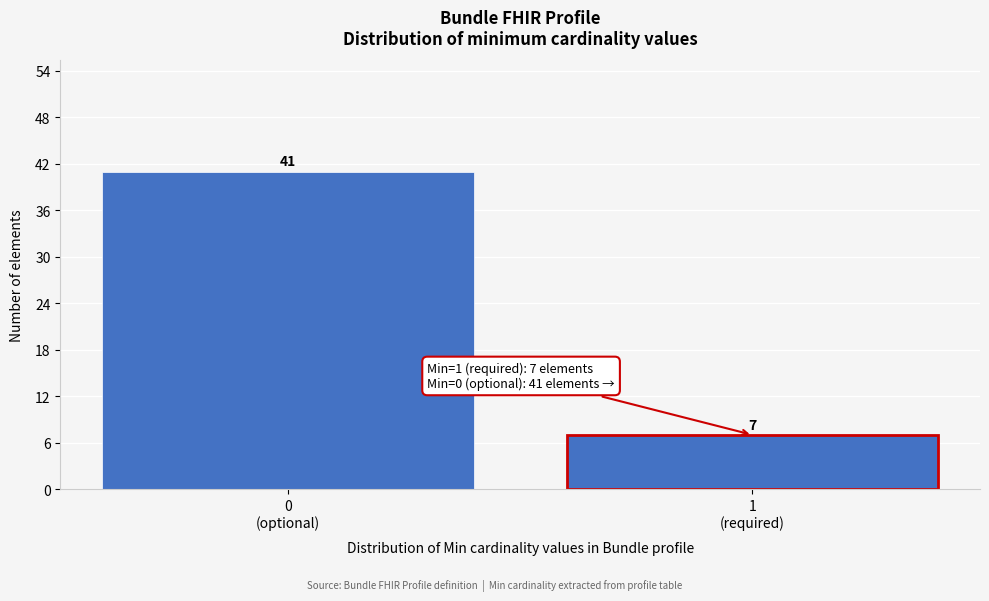

Reading right to left, list all the values displayed in this chart.

7	41